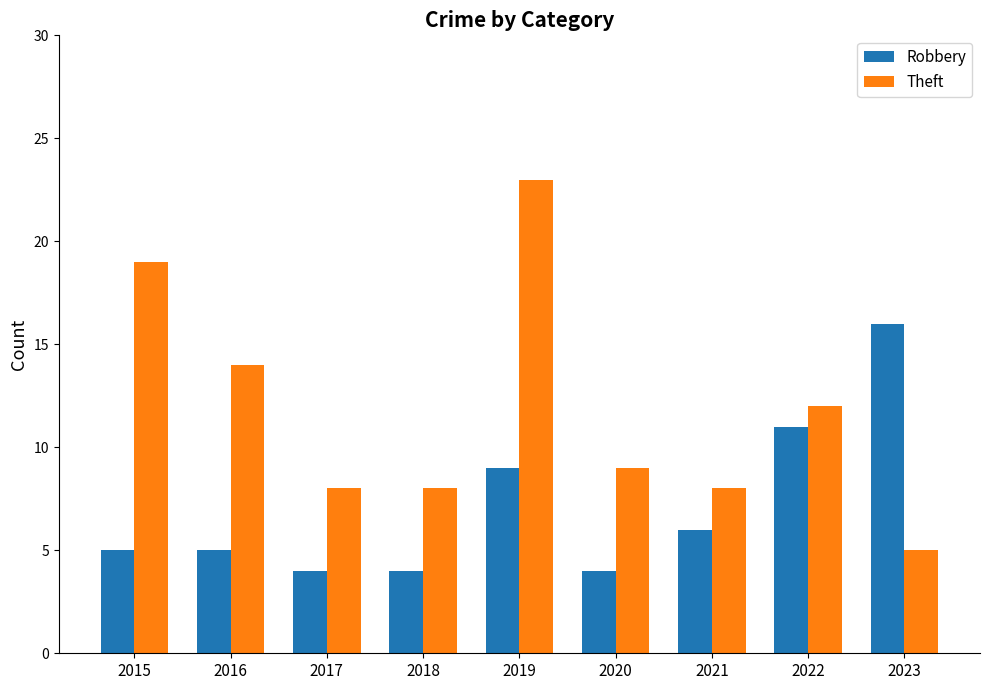

Count the number of data series in this chart.

2